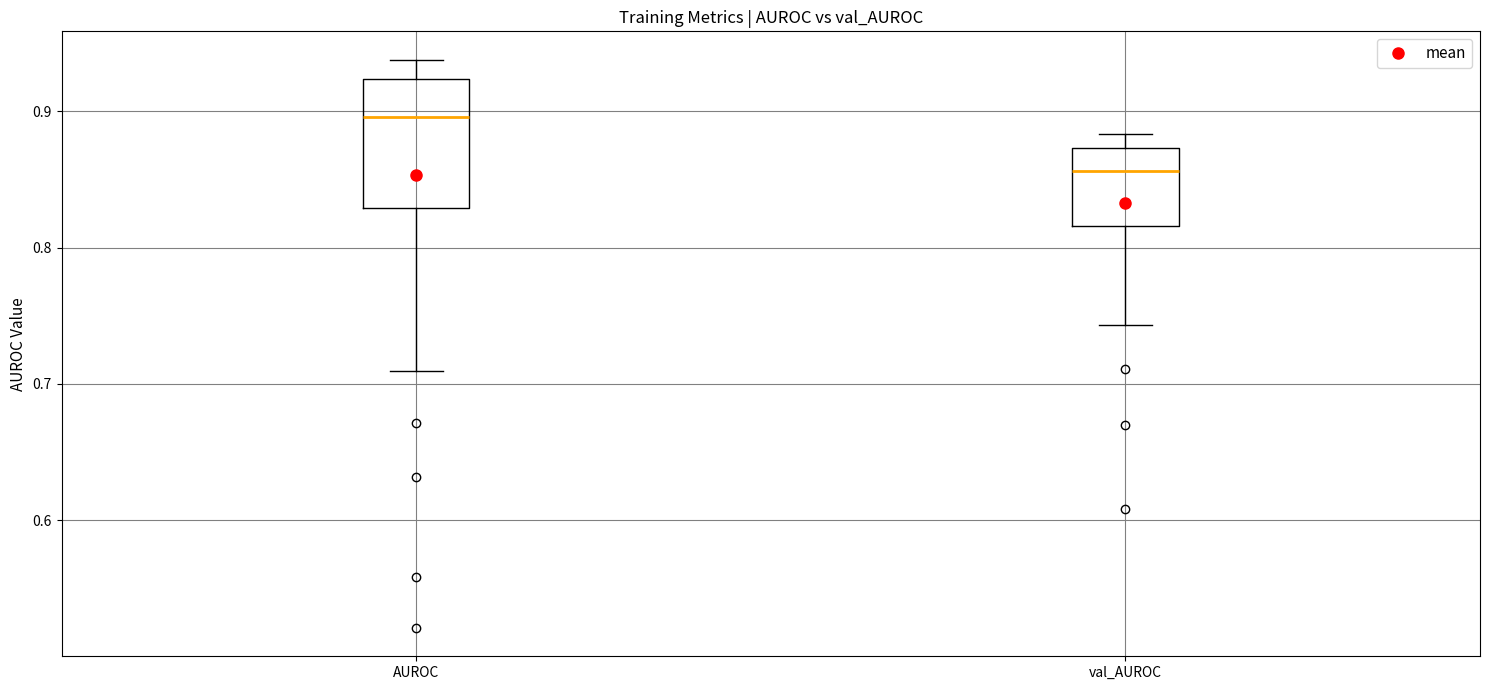

Which box's median line is the highest?

AUROC